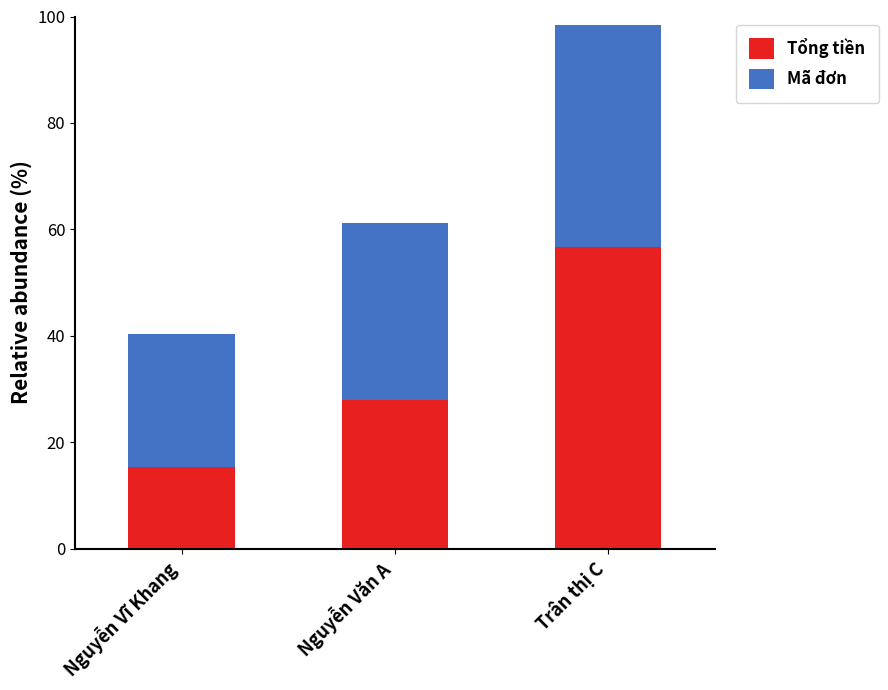

Is it true that Tổng tiền equals 18.1 at Nguyễn Văn A?

False